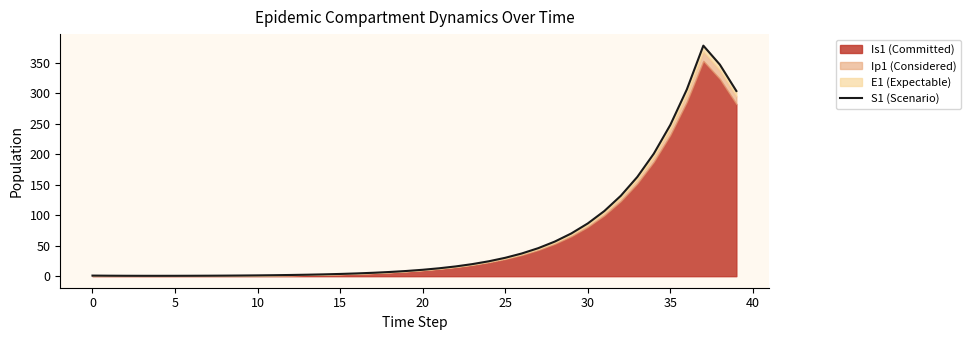

What is the change in value from 16 to 24?

+19.9